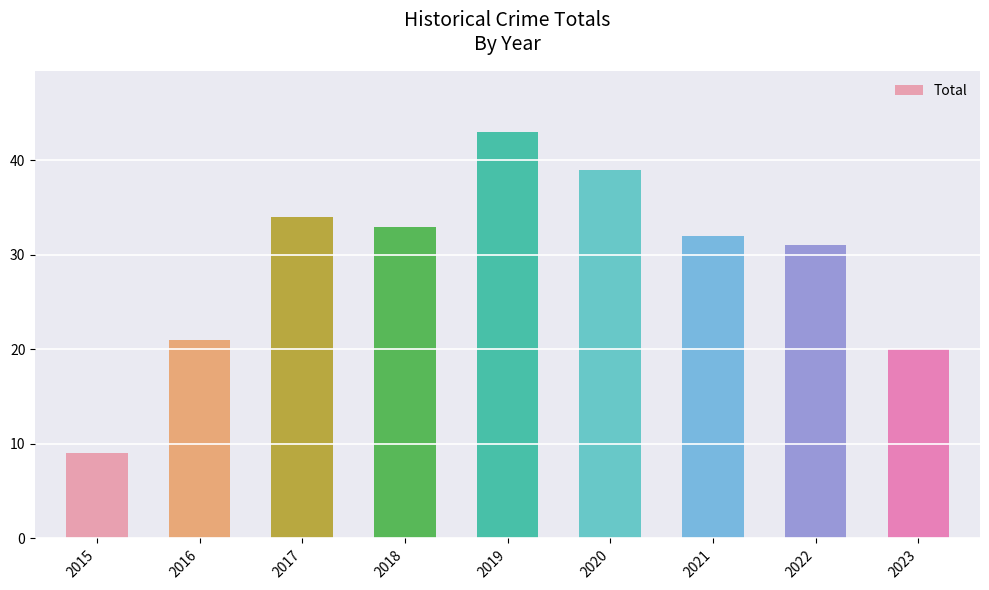

How many distinct data groups are displayed?

1